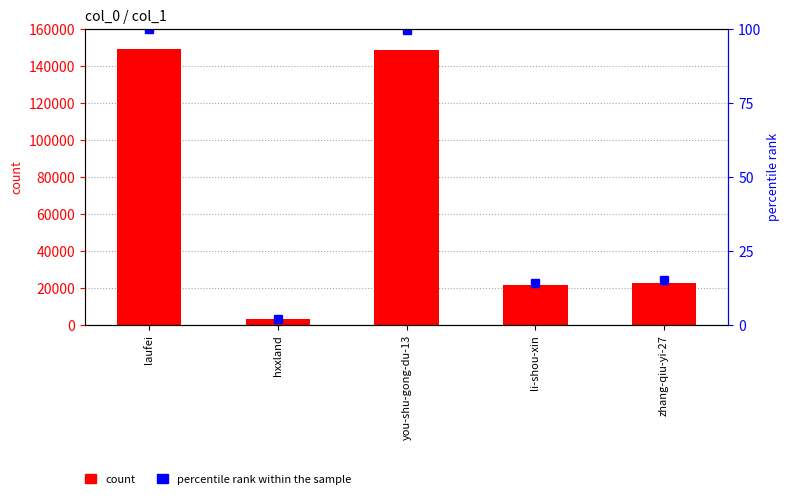

Reading right to left, transcribe all the data shown in this chart.

col_1: zhang-qiu-yi-27=22642.0	li-shou-xin=21157.0	you-shu-gong-du-13=148483.0	hxxland=2916.0	laufei=149149.0
percentile rank within the sample: zhang-qiu-yi-27=15.2	li-shou-xin=14.2	you-shu-gong-du-13=99.6	hxxland=2.0	laufei=100.0